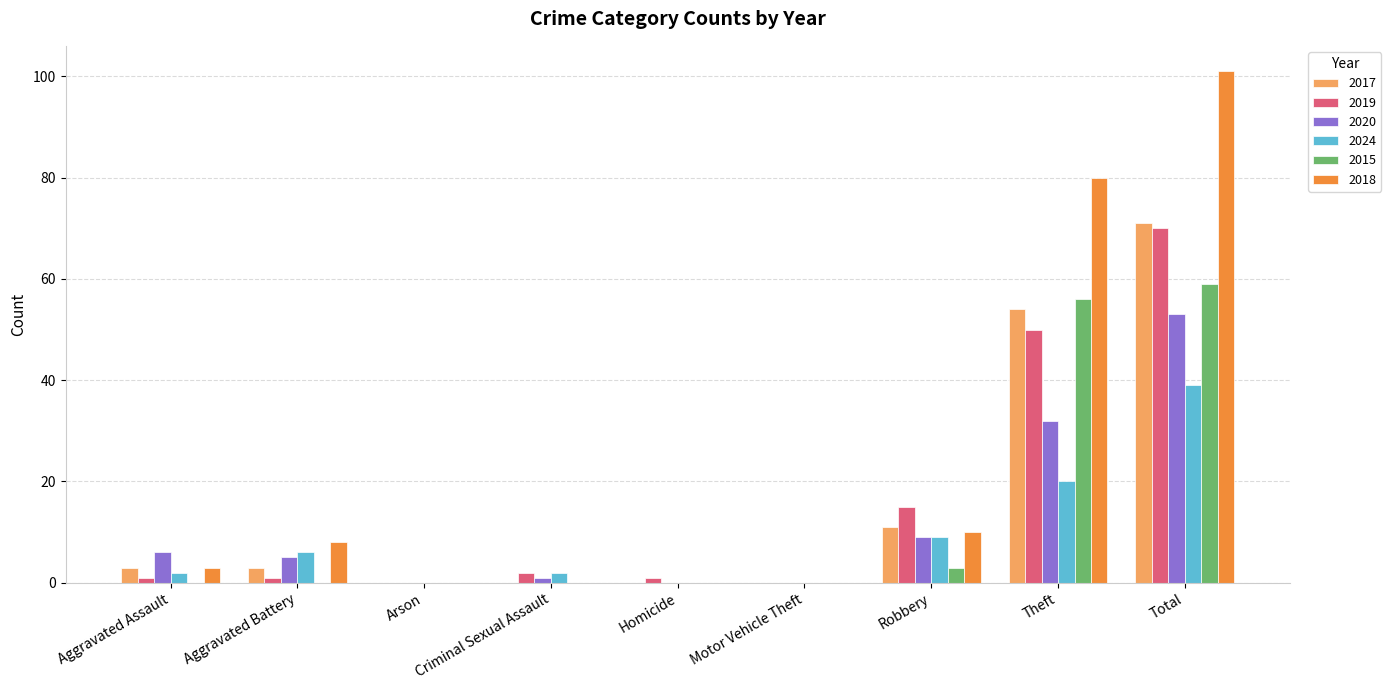

Reading left to right, list all the values displayed in this chart.

2017: 3	3	0	0	0	0	11	54	71
2019: 1	1	0	2	1	0	15	50	70
2020: 6	5	0	1	0	0	9	32	53
2024: 2	6	0	2	0	0	9	20	39
2015: 0	0	0	0	0	0	3	56	59
2018: 3	8	0	0	0	0	10	80	101